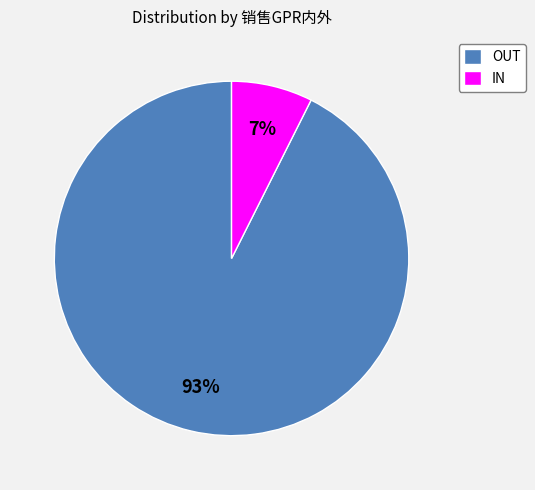

How many segments does this pie chart have?

2